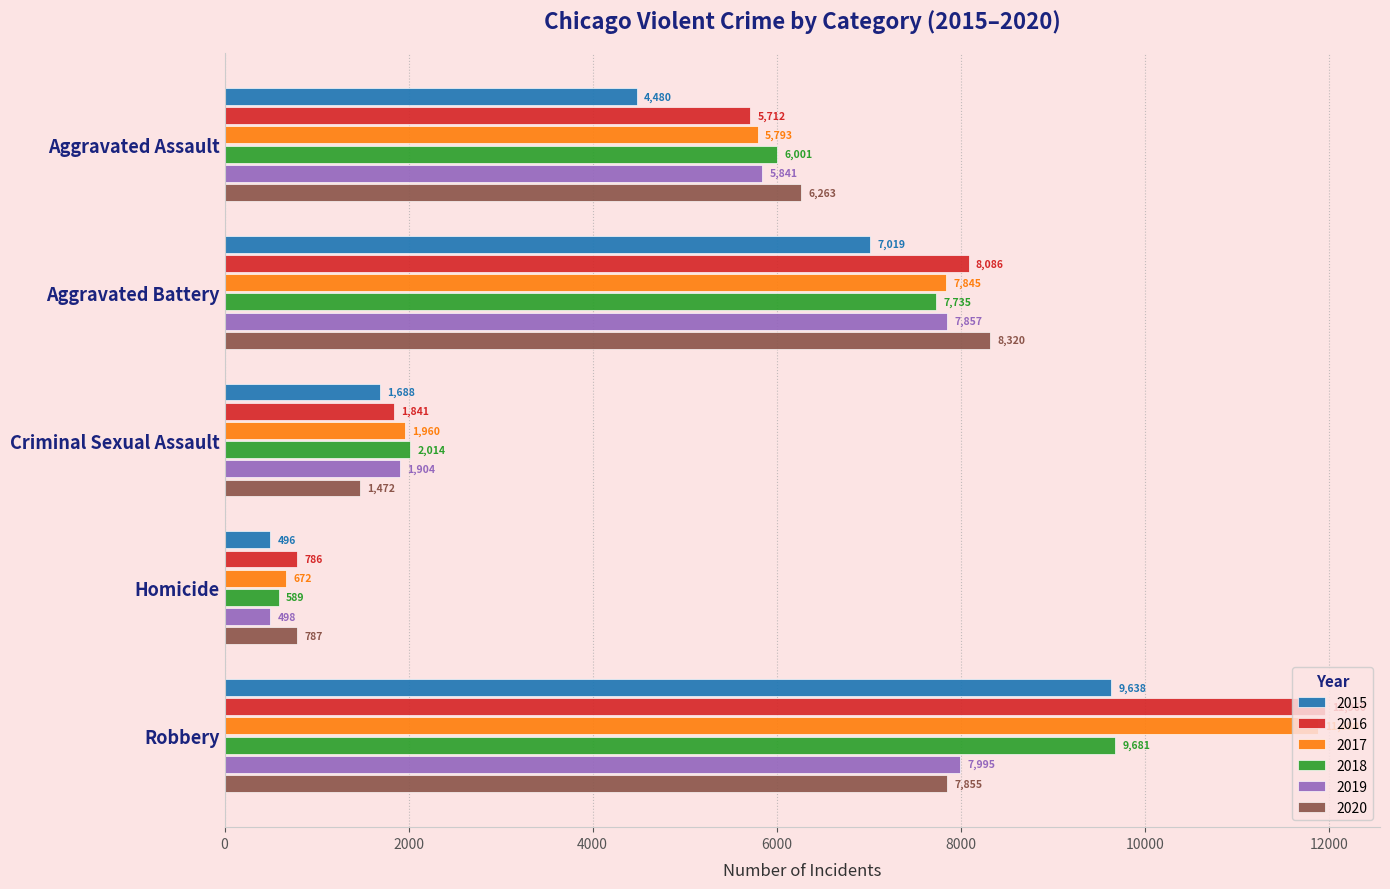

How many 2017 values are between 1960 and 7845?

3